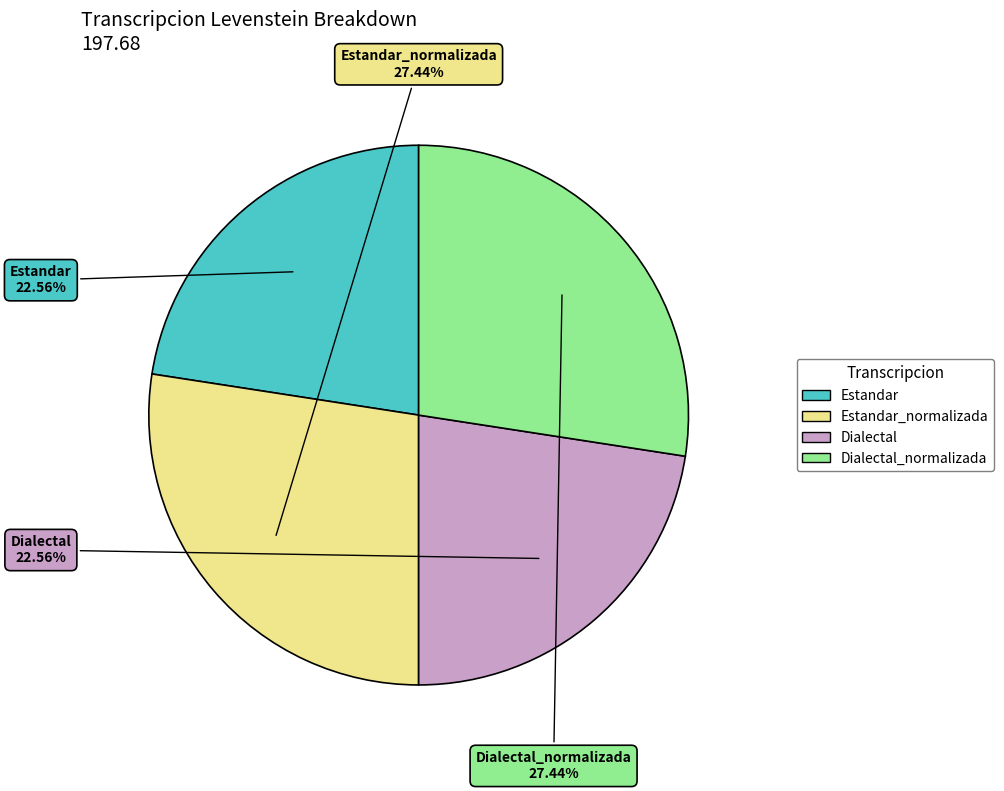

Is there any slice that represents more than half of the pie?

No